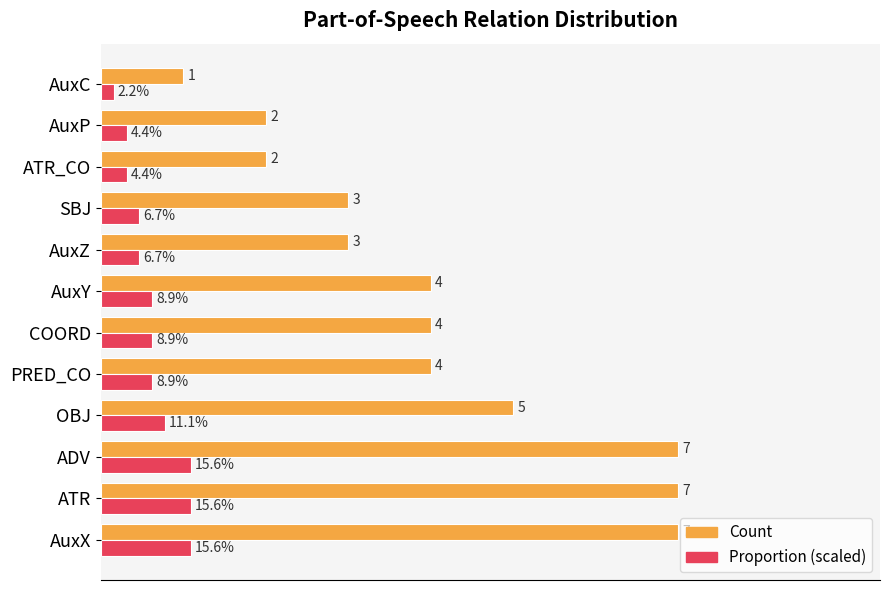

Is the value of Count at ATR greater than the value of Proportion (scaled) at COORD?

Yes